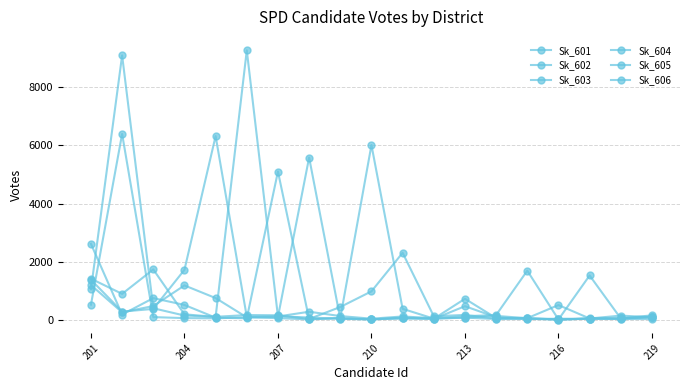

How many lines are shown in the chart?

6